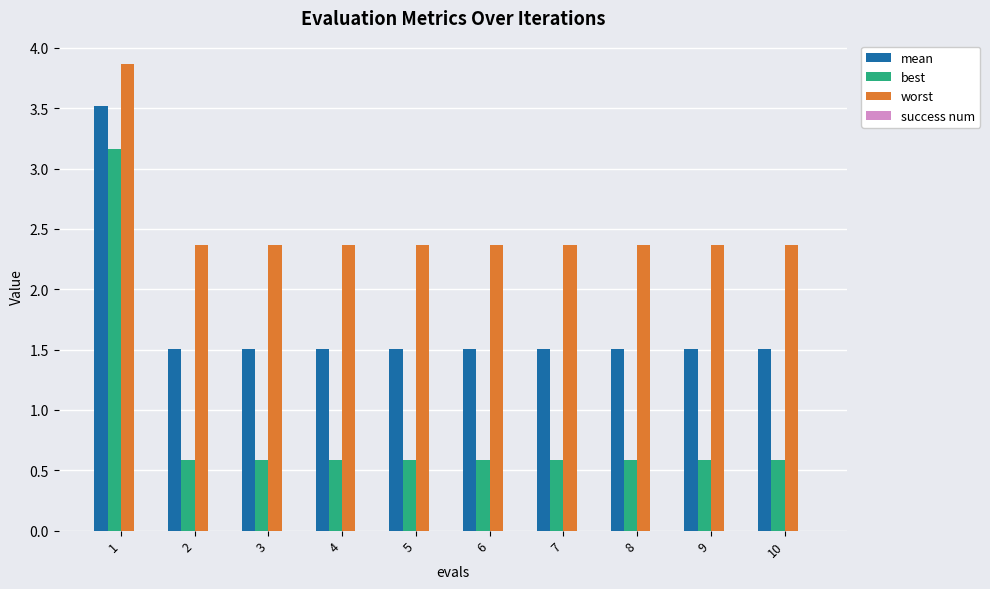

Which series has the largest range (max minus min)?

best